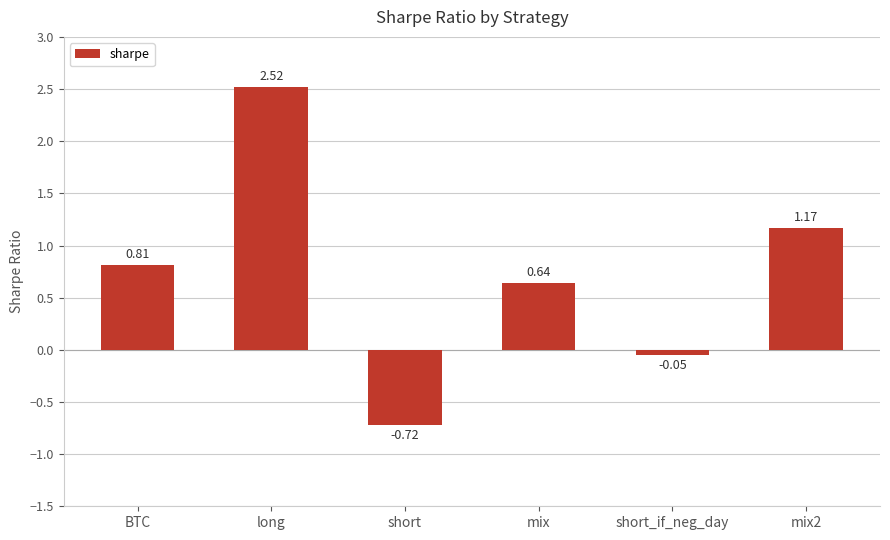

What is the change in value from short to mix?

+1.4